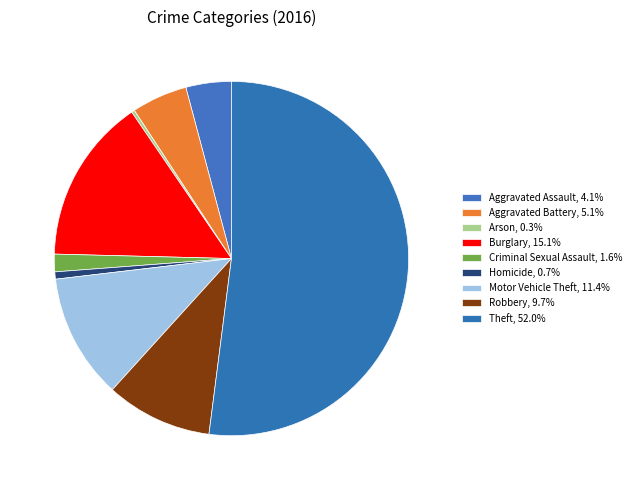

How many segments does this pie chart have?

9